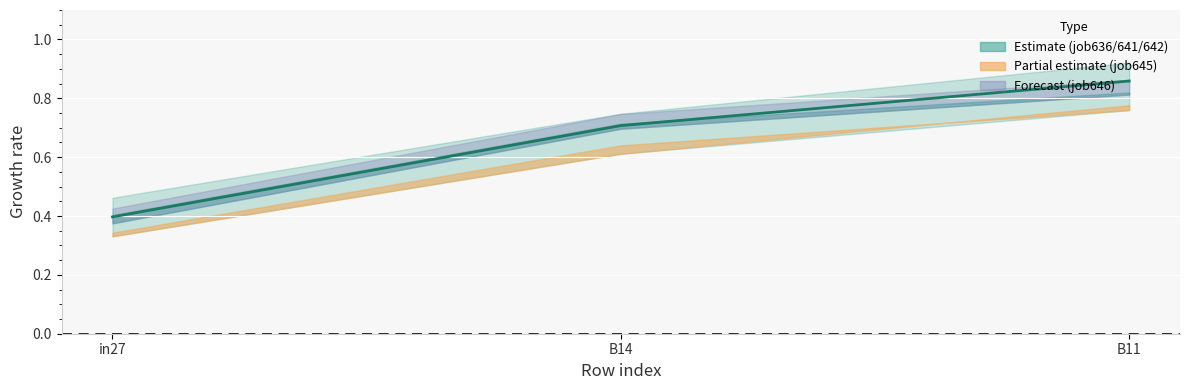

Rank the categories by value from highest to lowest.

B11, B14, in27